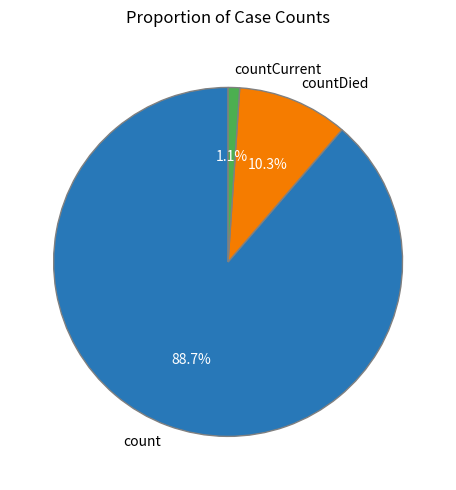

Rank the categories by value from highest to lowest.

count, countDied, countCurrent